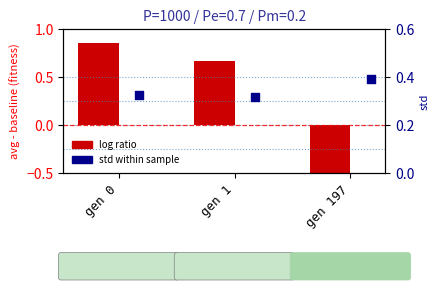

What is the total value across all series at gen 1?

1.0